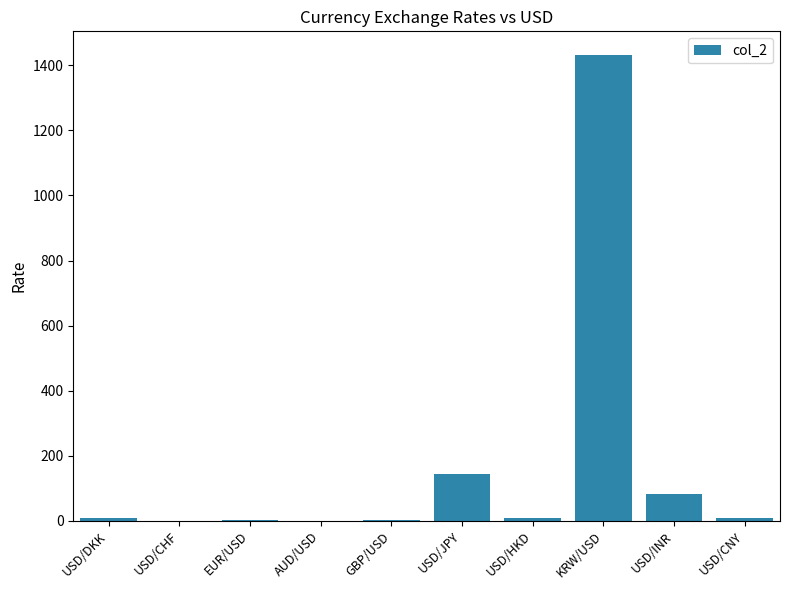

Does the chart contain stacked bars?

No